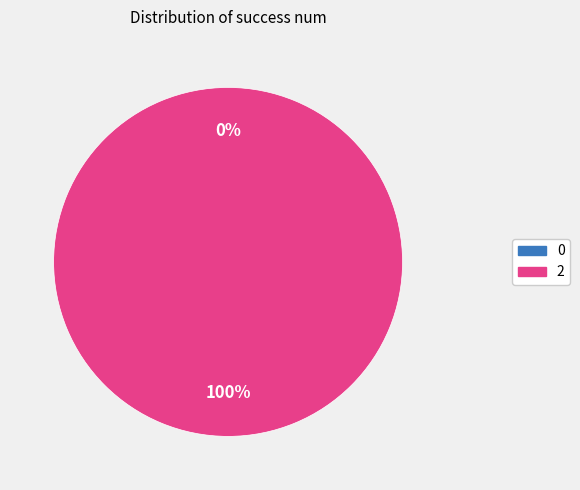

To the nearest percent, what is the difference between the 2 and 0 slice percentages?

100%